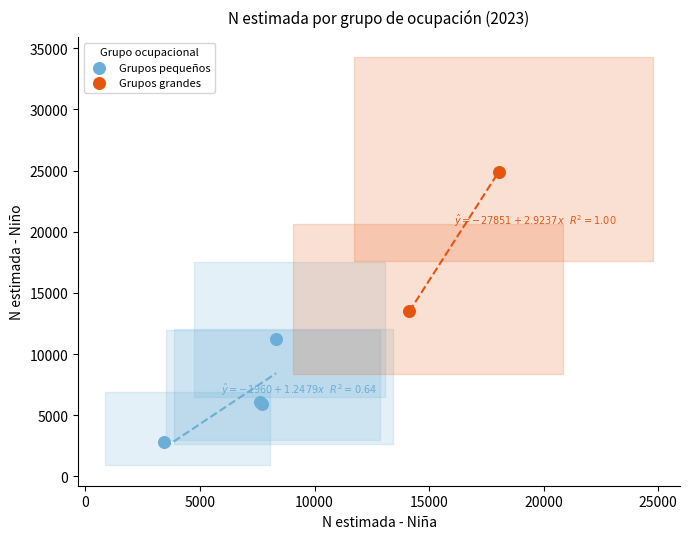

Which series reaches the maximum Y coordinate?

Grupos grandes